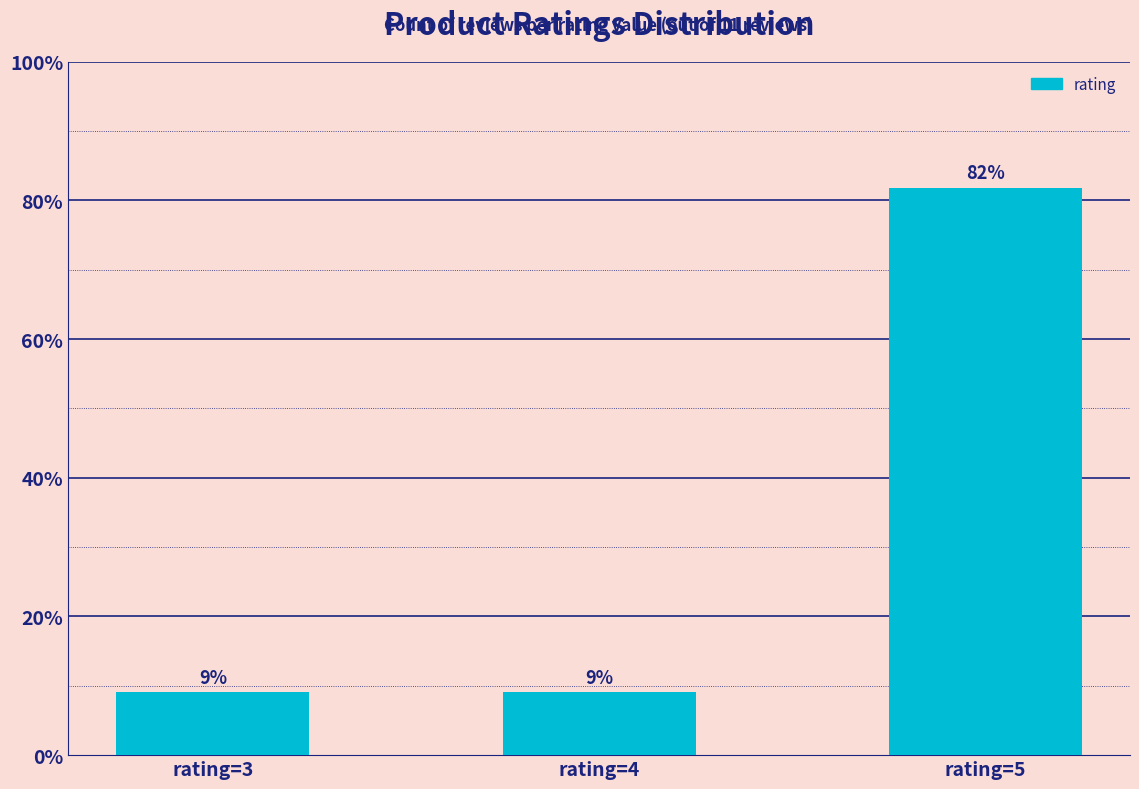

Does the chart contain any negative values?

No